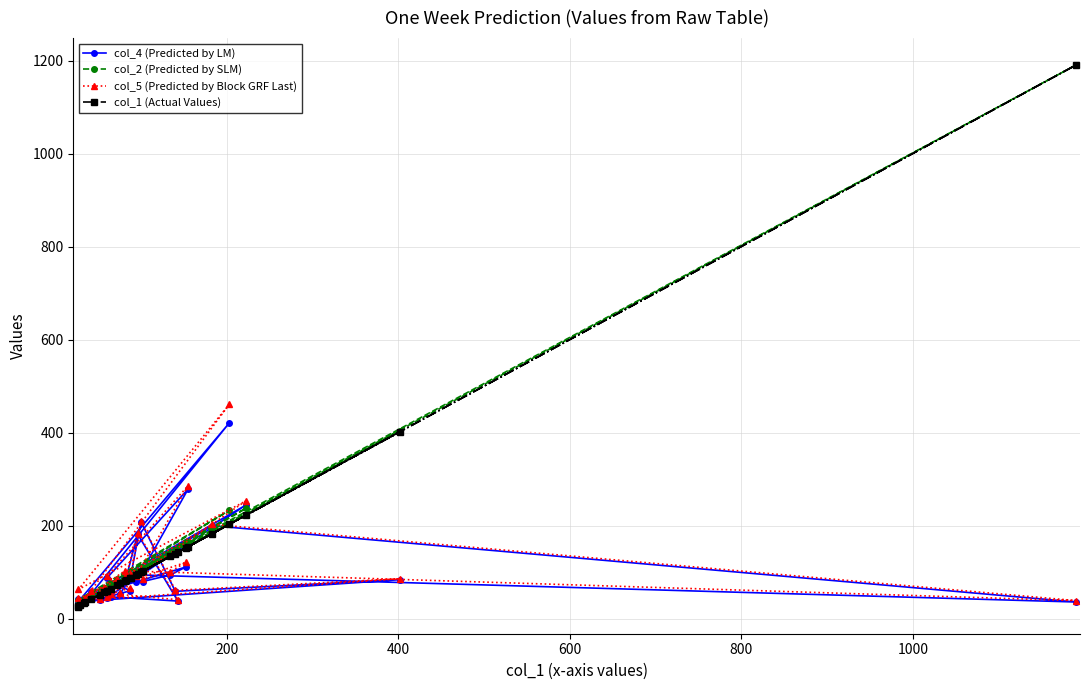

What is the difference between the second highest and minimum values in the col_4 (Predicted by LM) series?

246